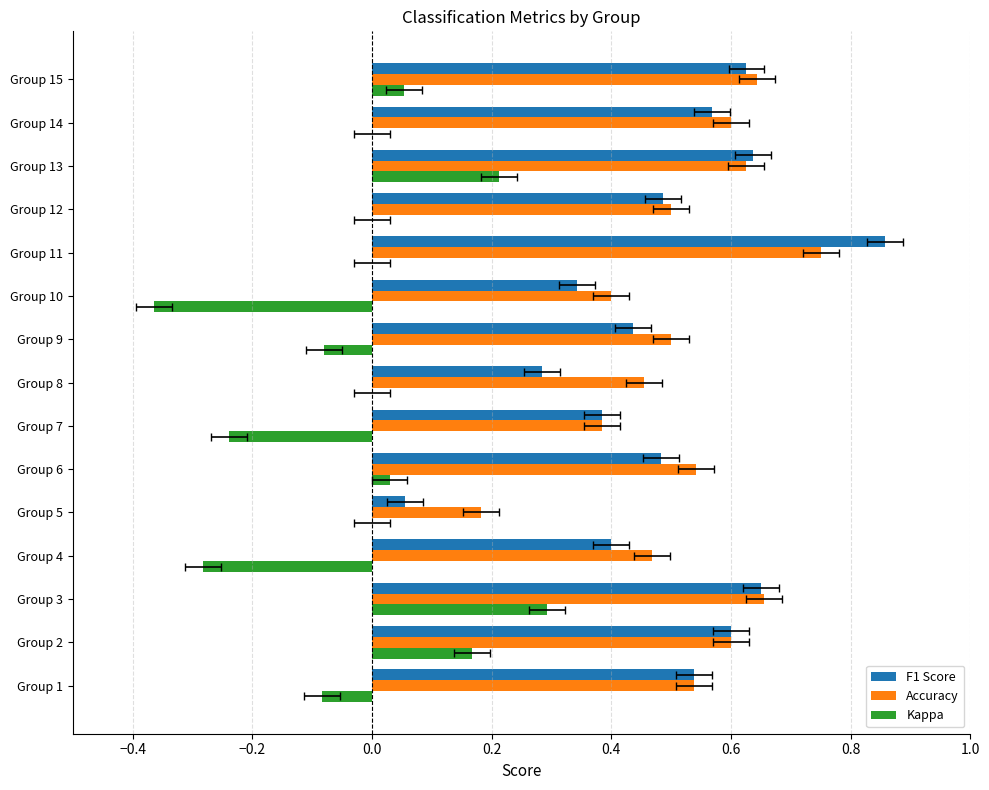

Count the number of categories in the chart.

15